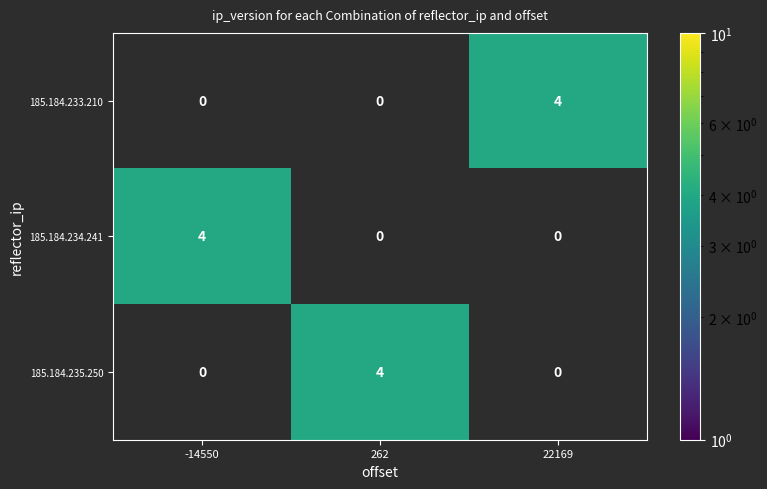

Is it true that 185.184.233.210 equals 2 at 22169?

False